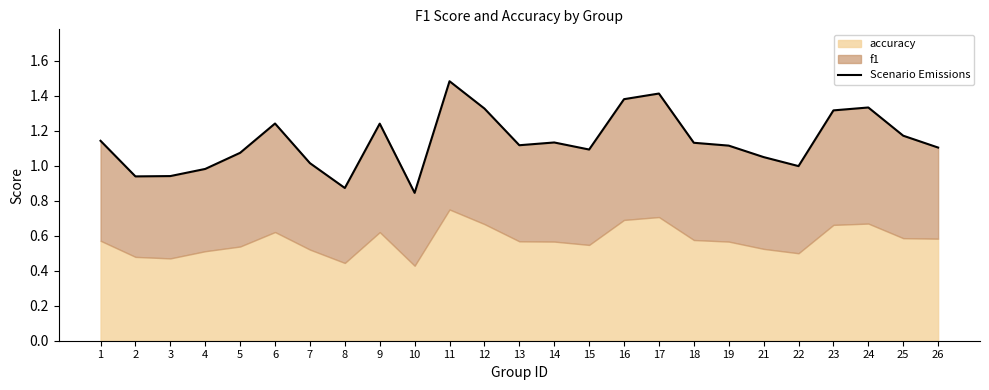

What is the sum of all values?

28.5